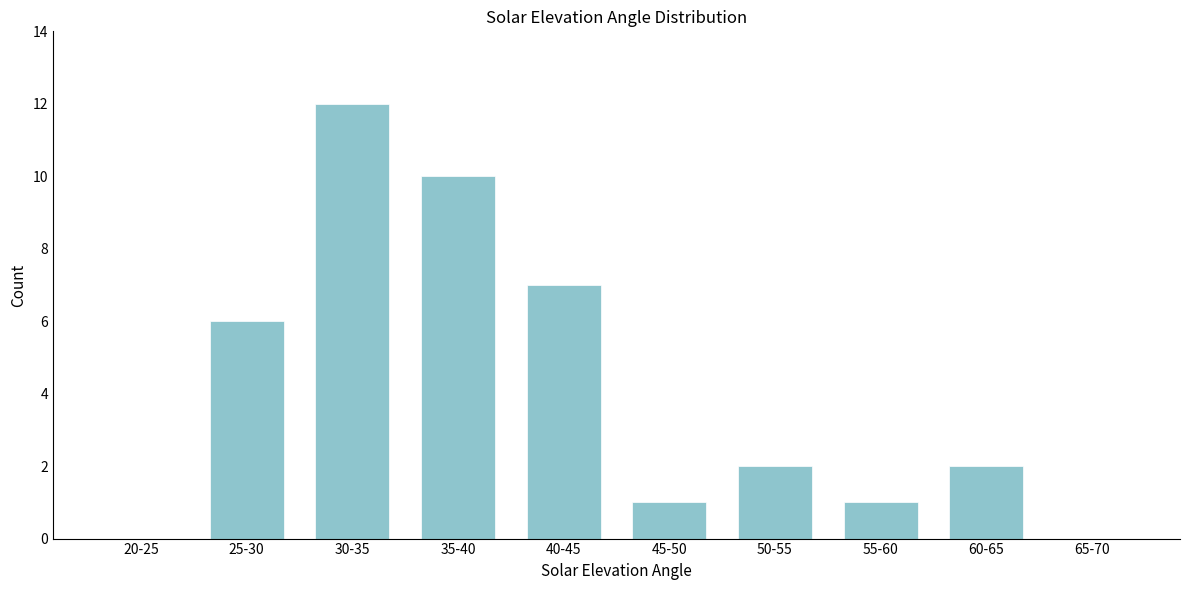

Reading right to left, what are all the values shown in this chart?

65-70=0	60-65=2	55-60=1	50-55=2	45-50=1	40-45=7	35-40=10	30-35=12	25-30=6	20-25=0